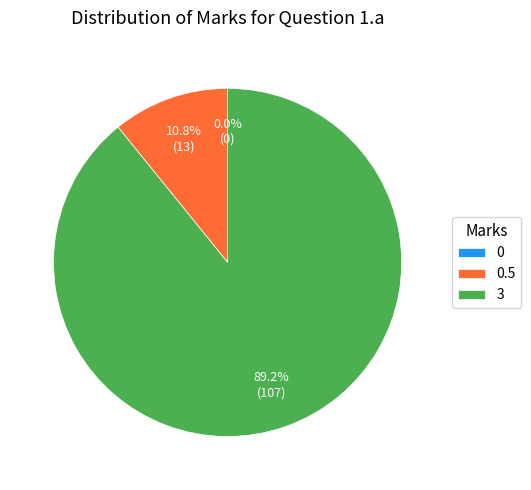

Is it true that 0 is 0% of the pie?

True